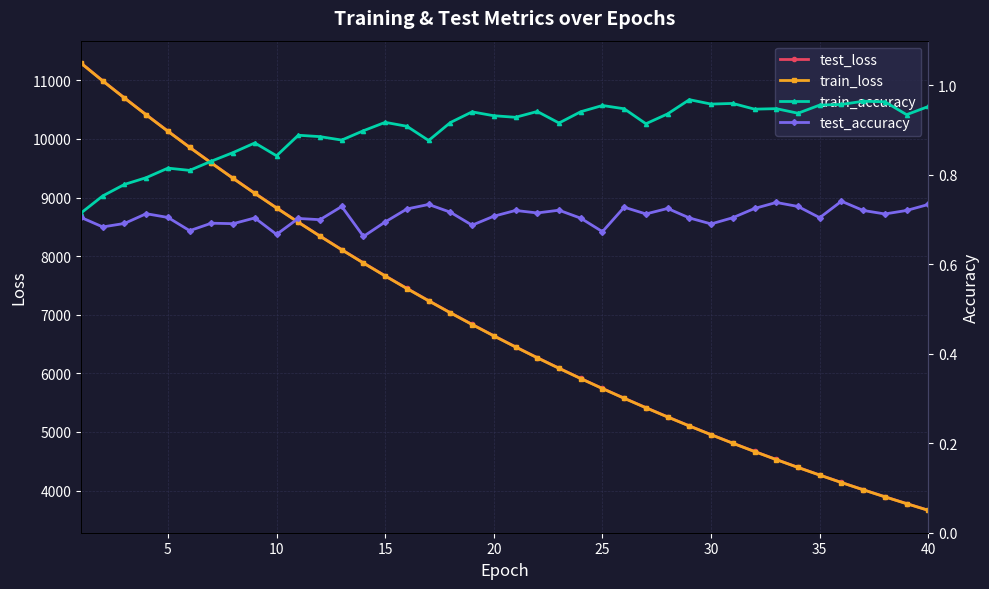

What is the lowest value of the train_loss series?

3661.3